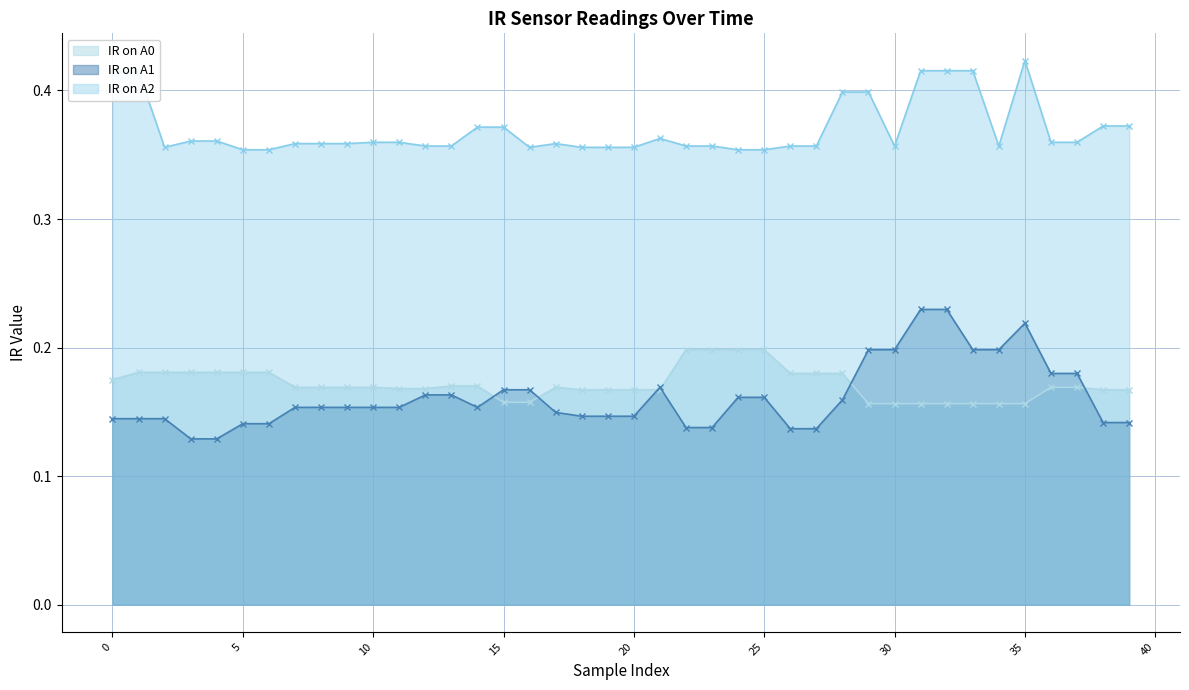

What is the sum of all IR on A1 values?

6.5